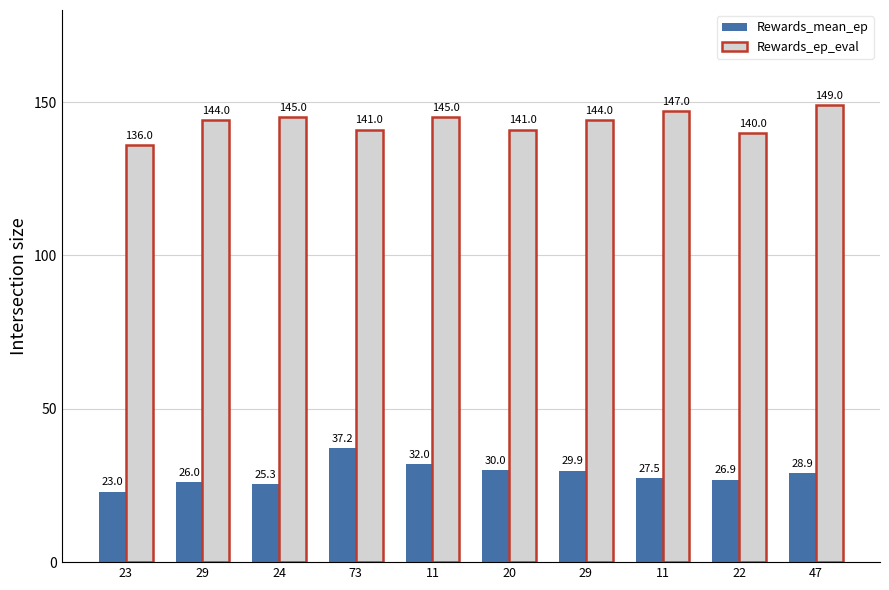

How many distinct data groups are displayed?

2